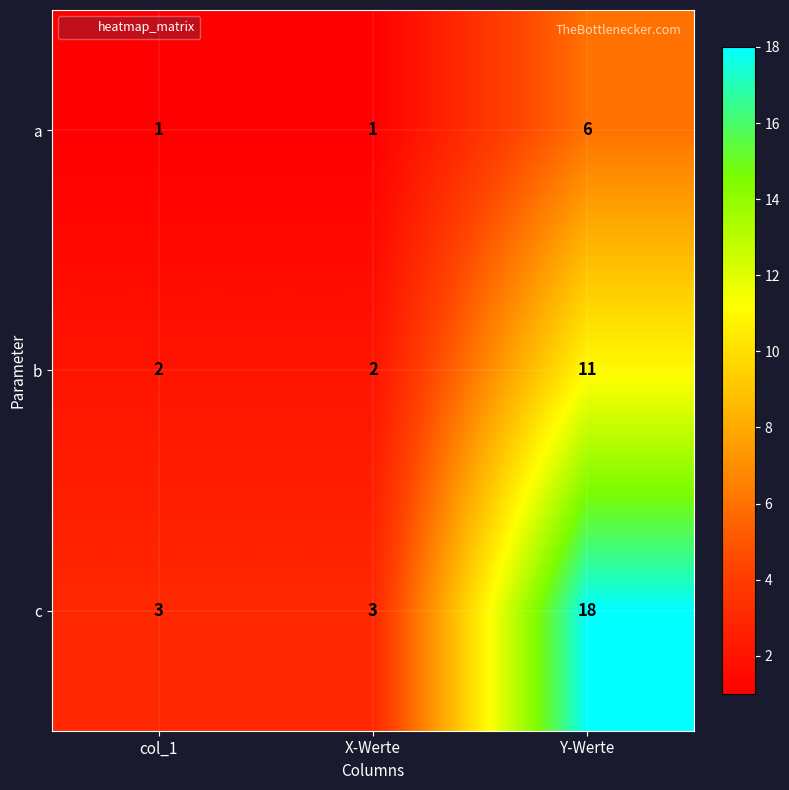

The value of a at Y-Werte is 10. True or false?

False